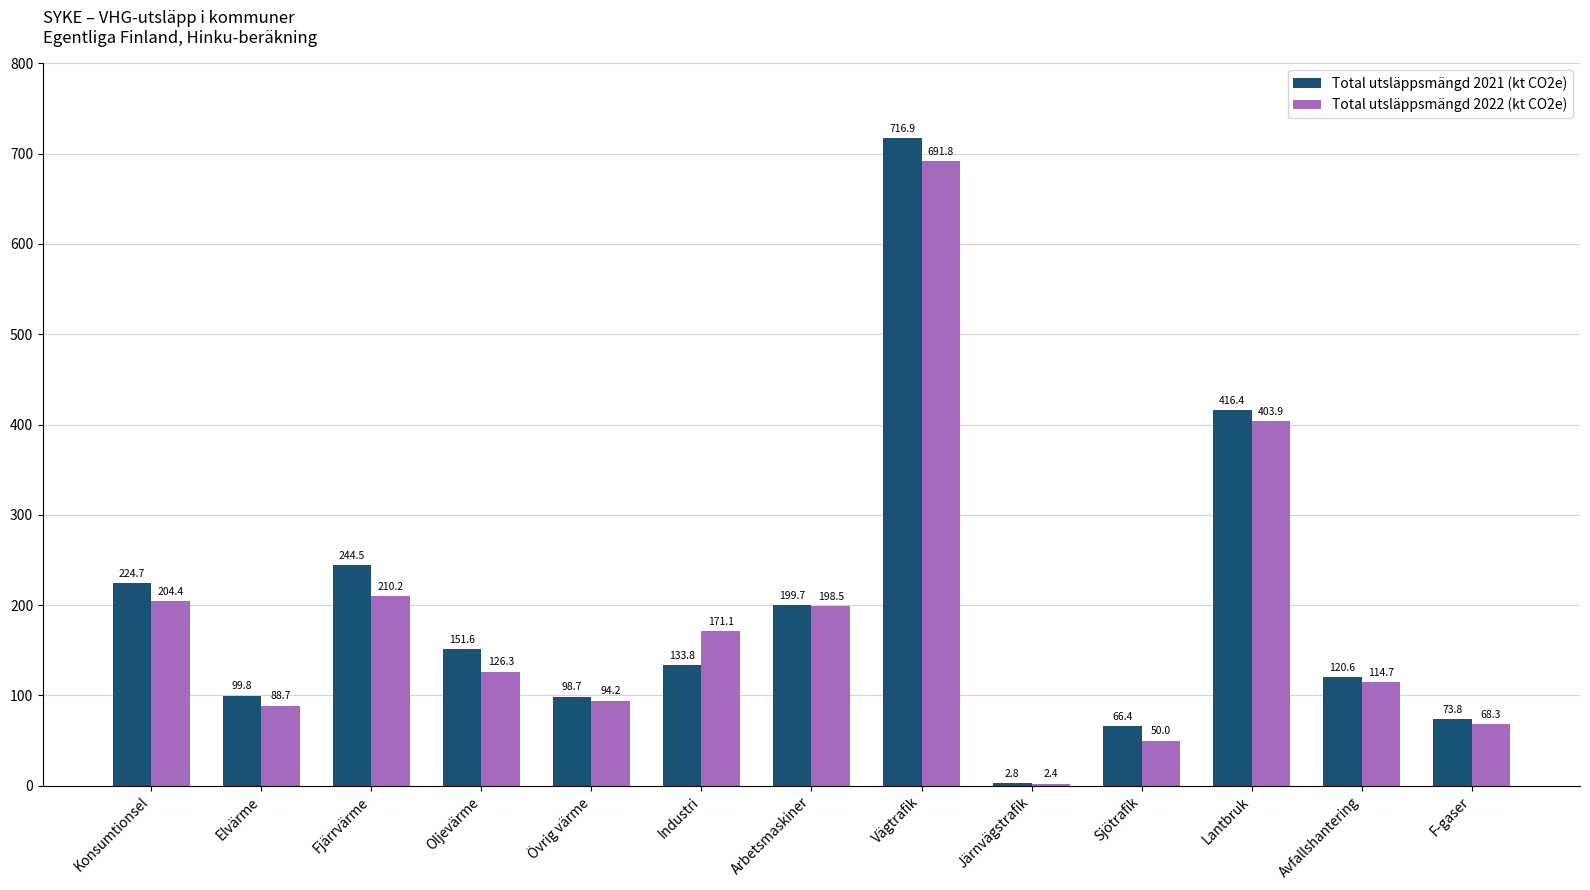

What is the spread (max minus min) of values at Järnvägstrafik?

0.4